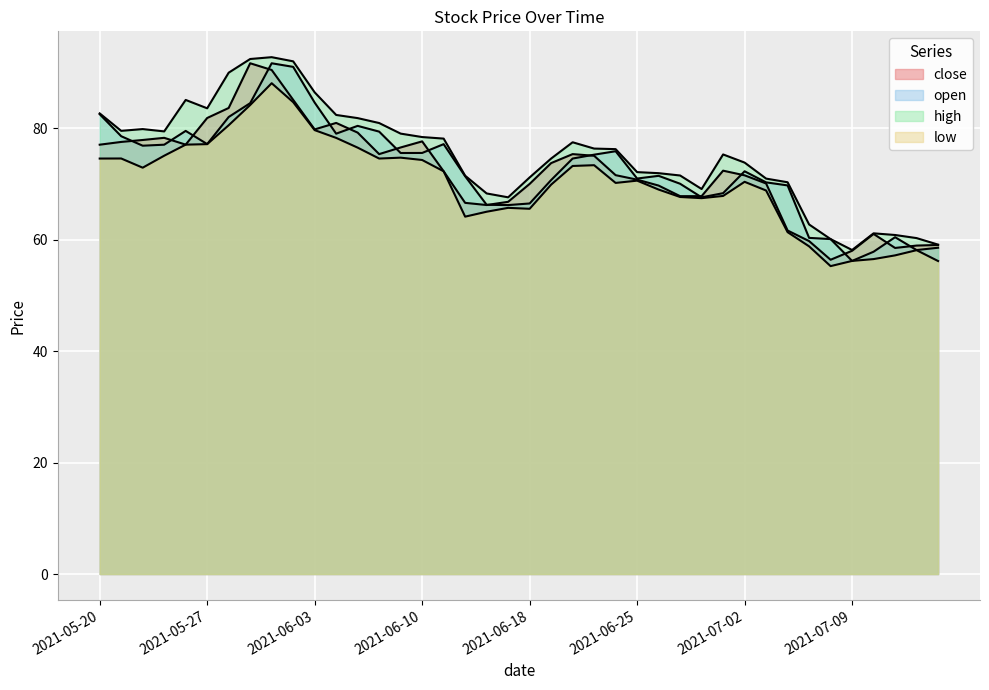

In open, how many points are higher than both neighbors (excluding endpoints)?

8